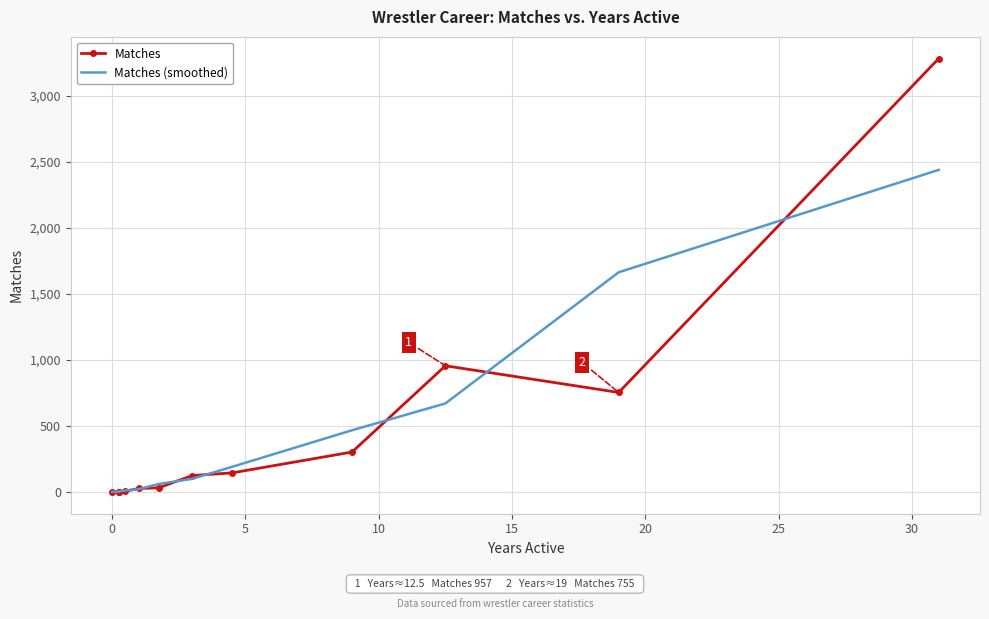

The value of Matches (smoothed) at 15 is 15. True or false?

False